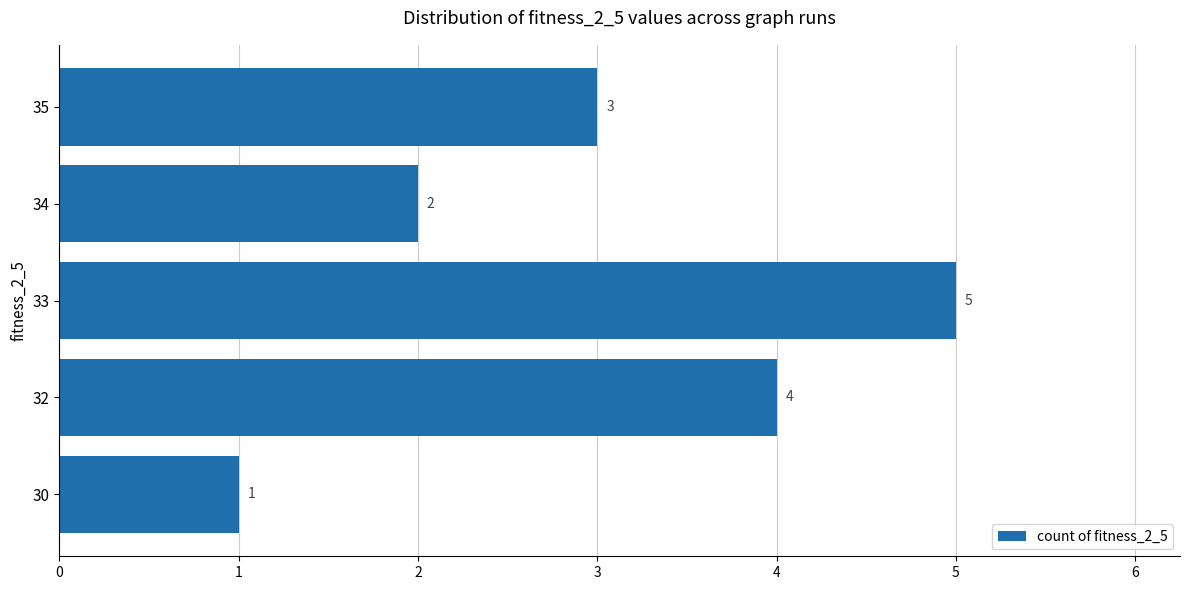

Reading bottom to top, extract all data points from this chart.

30=1	32=4	33=5	34=2	35=3